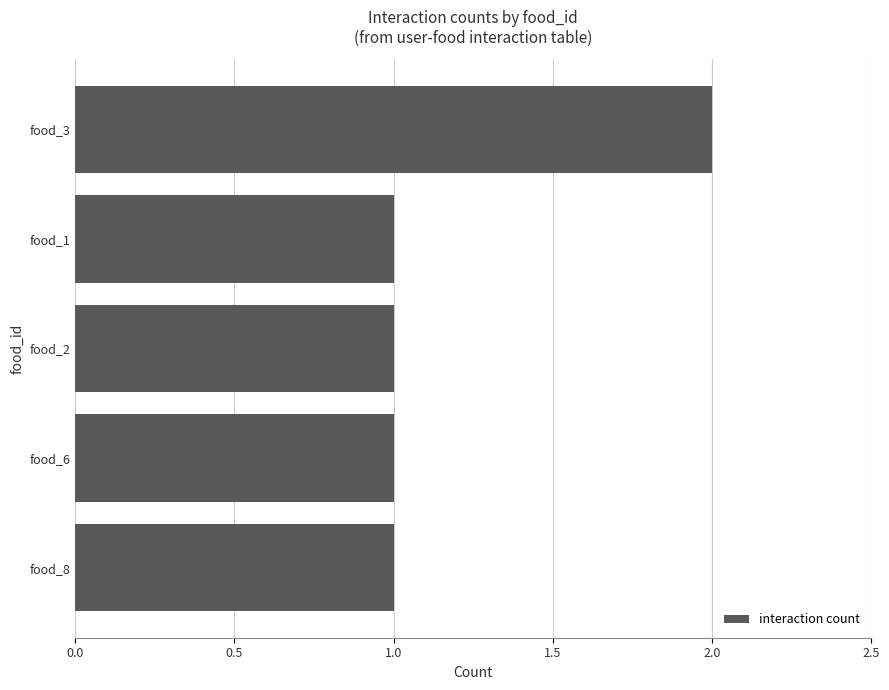

What is the sum of all values?

6